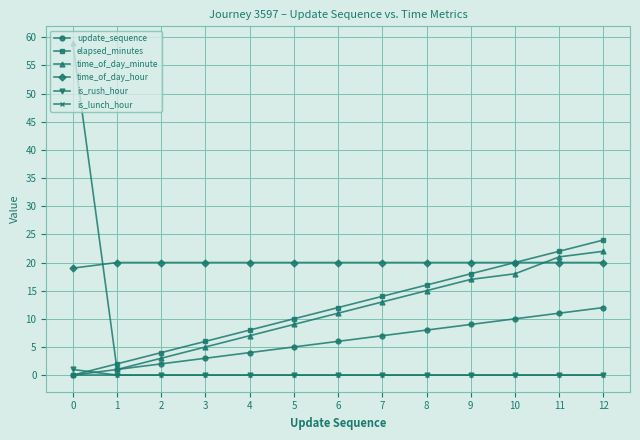

Is the value of elapsed_minutes at 10 greater than the value of update_sequence at 12?

Yes